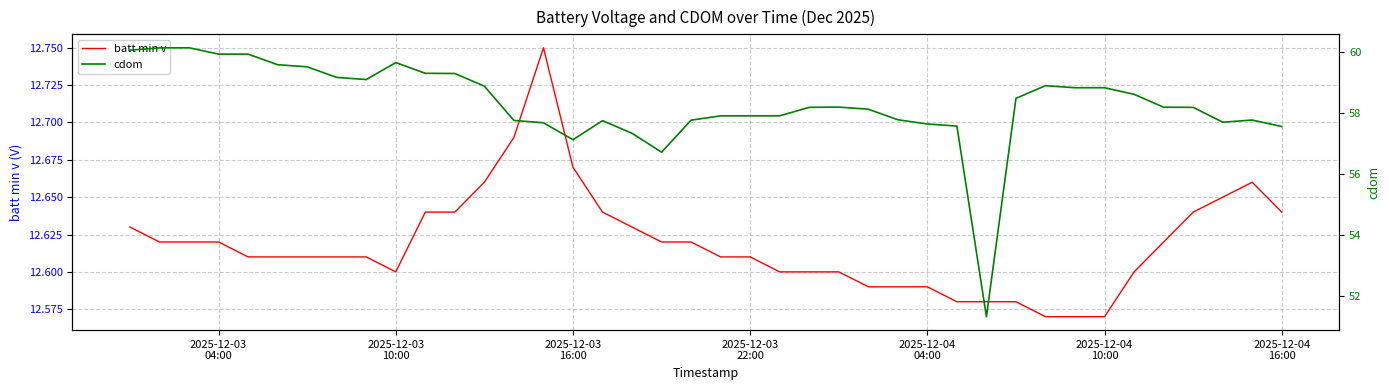

The batt min v series shows 12.6 at 2025-12-03 10:00. True or false?

True